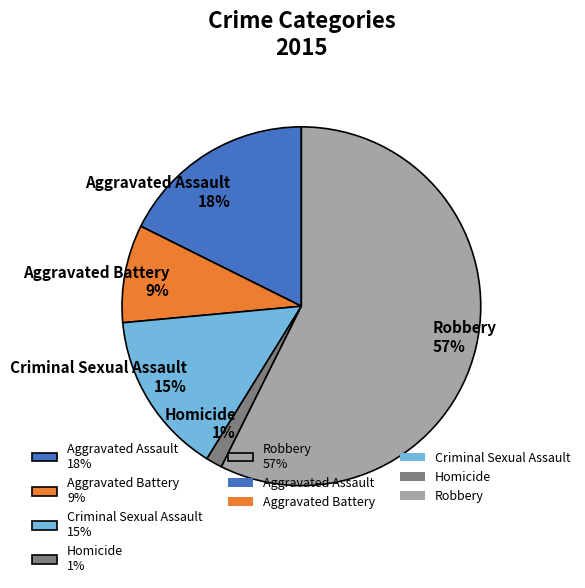

Rank the categories by value from lowest to highest.

Homicide, Aggravated Battery, Criminal Sexual Assault, Aggravated Assault, Robbery